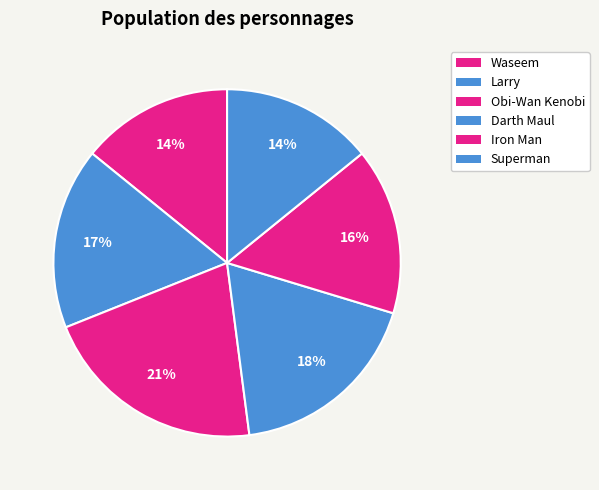

Count the number of slices in the pie.

6